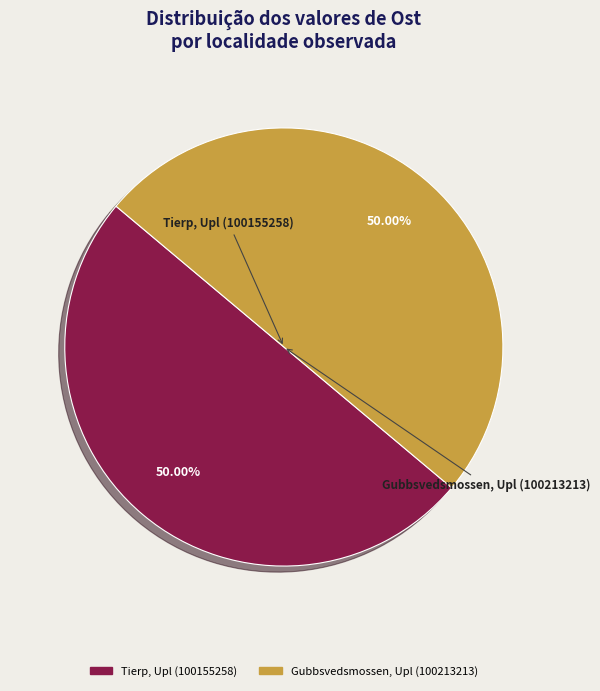

Combined, do Gubbsvedsmossen, Upl (100213213) and Tierp, Upl (100155258) account for over 50%?

Yes